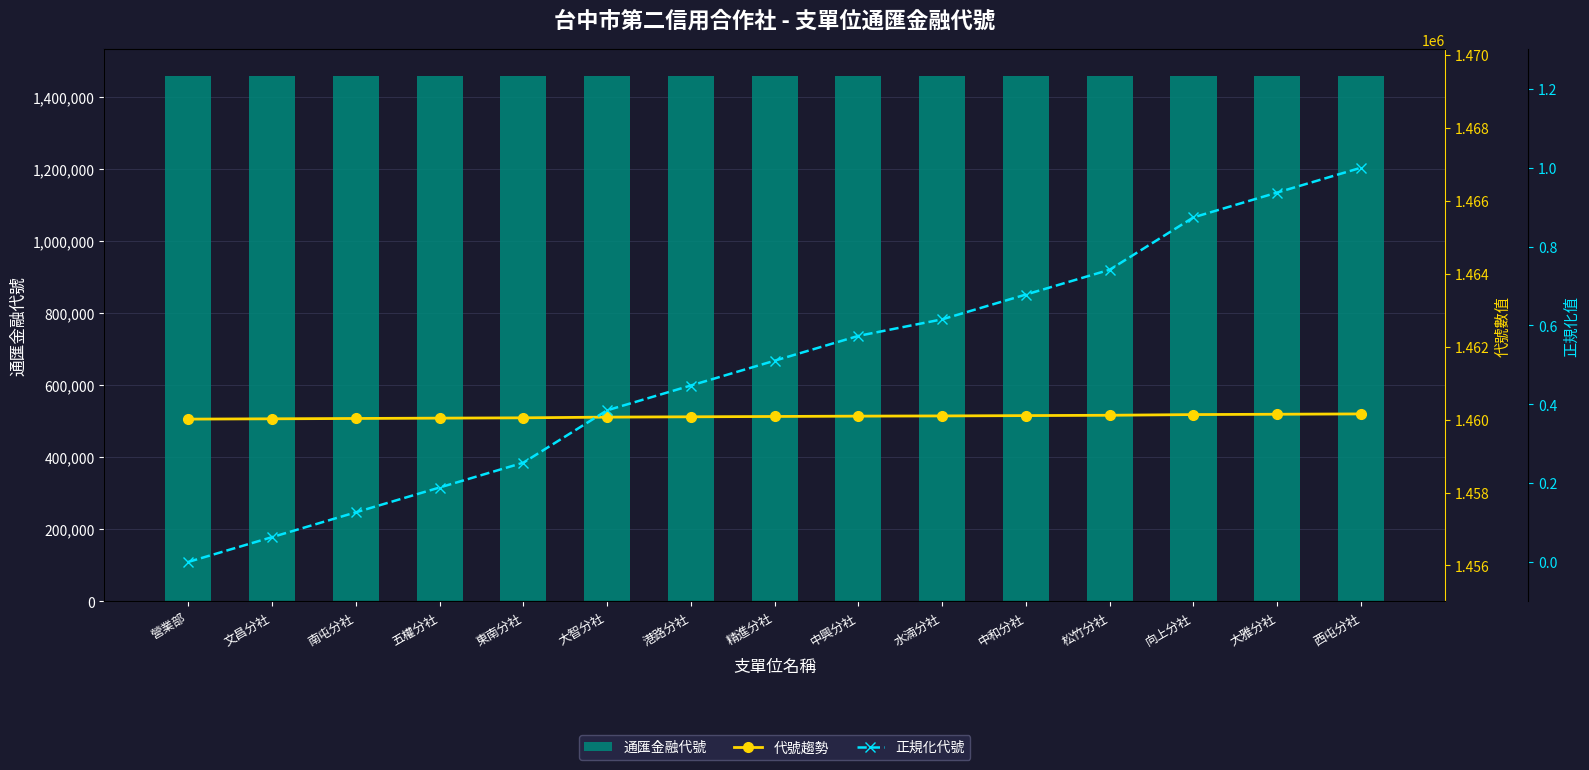

What is the label of the 12th bar from the left?

松竹分社